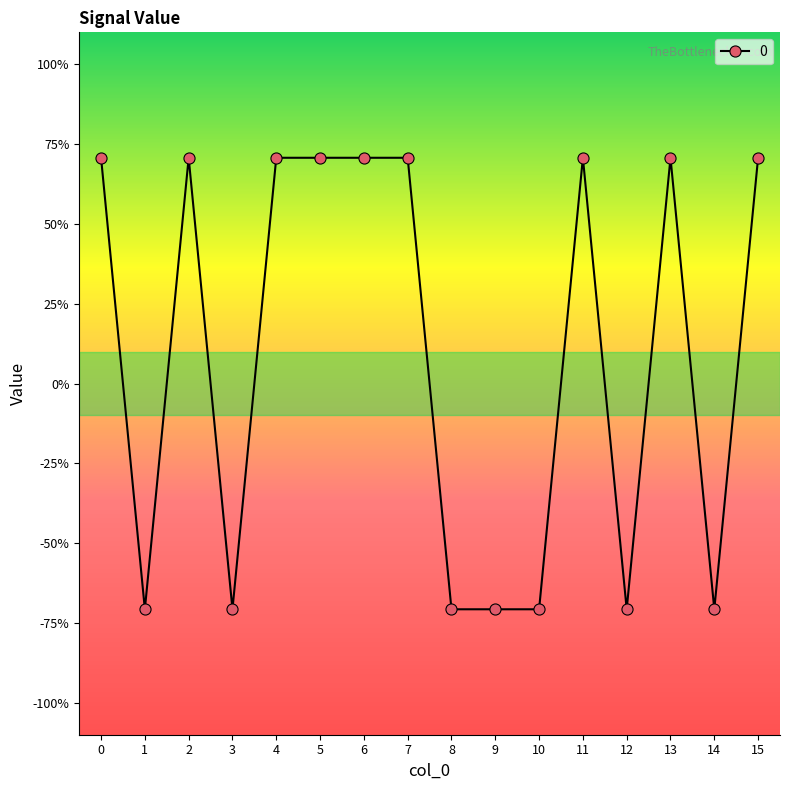

Does the chart have visible grid lines?

No